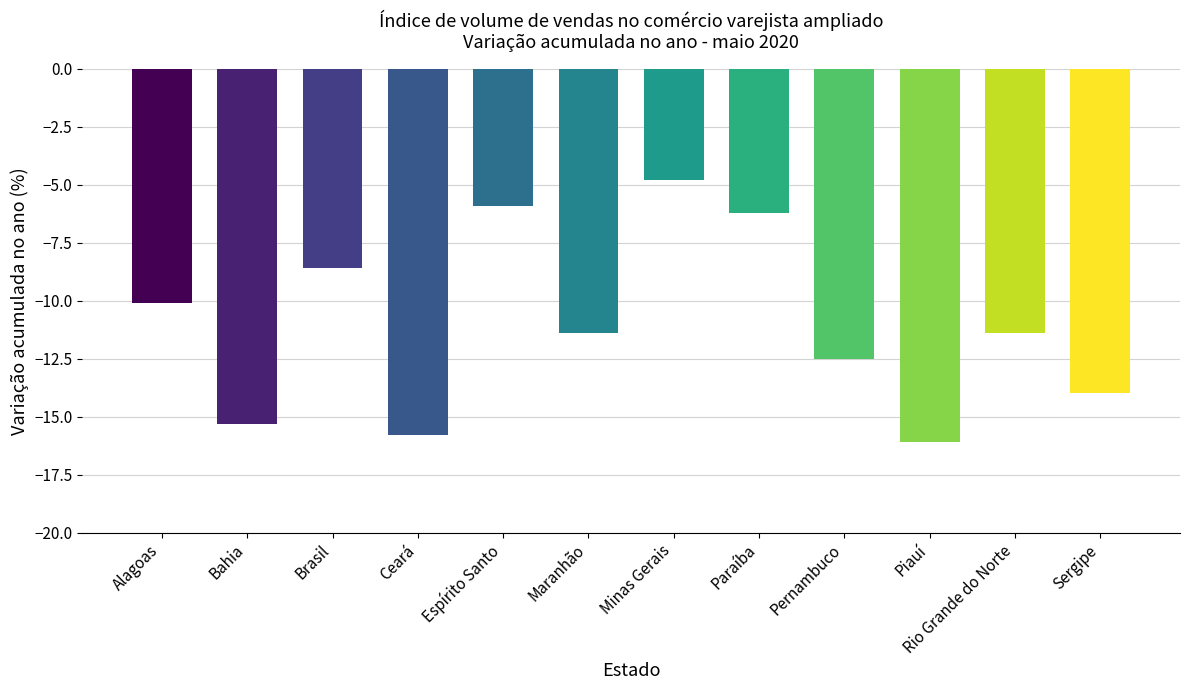

Reading right to left, what are all the values shown in this chart?

Sergipe=-14.0	Rio Grande do Norte=-11.4	Piauí=-16.1	Pernambuco=-12.5	Paraíba=-6.2	Minas Gerais=-4.8	Maranhão=-11.4	Espírito Santo=-5.9	Ceará=-15.8	Brasil=-8.6	Bahia=-15.3	Alagoas=-10.1